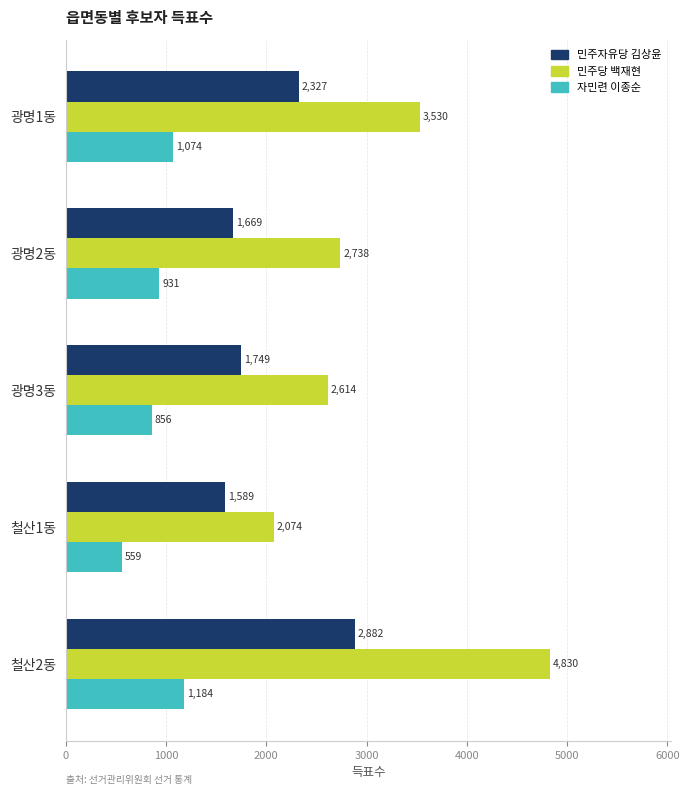

Which series has the largest range (max minus min)?

민주당 백재현